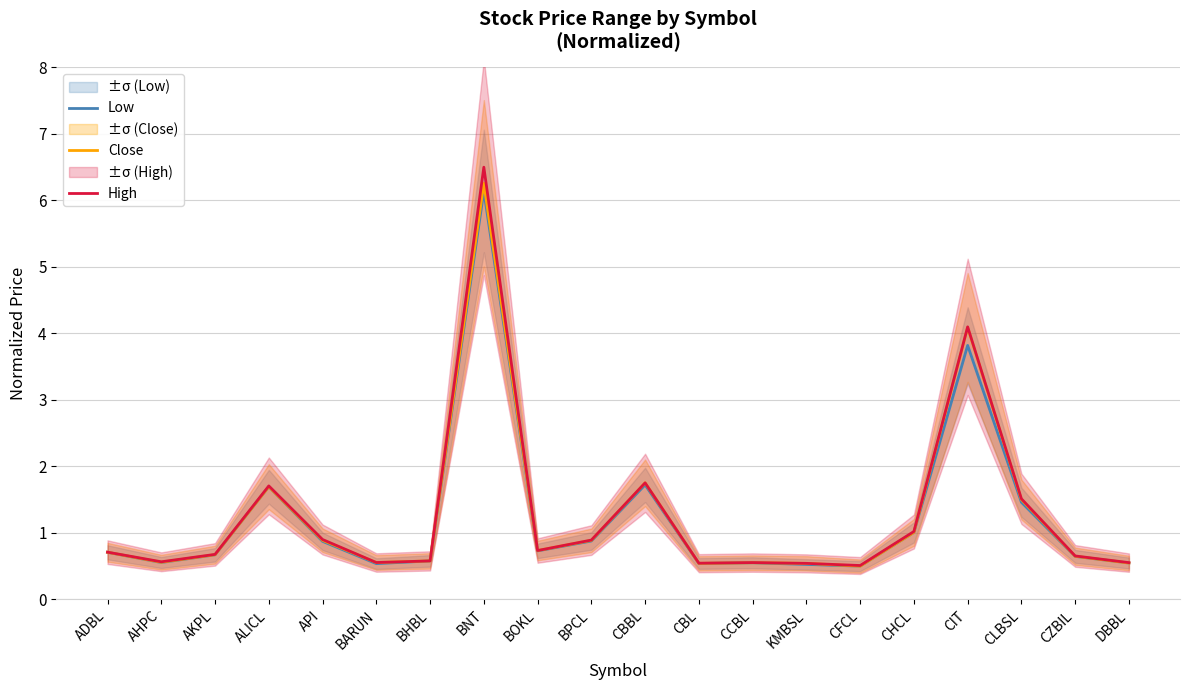

What is the value of the Low point at the 19th from the left?

0.6